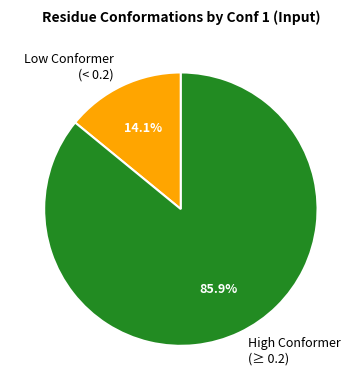

Is the sum of High Conformer (≥ 0.2) and Low Conformer (< 0.2) greater than half?

Yes